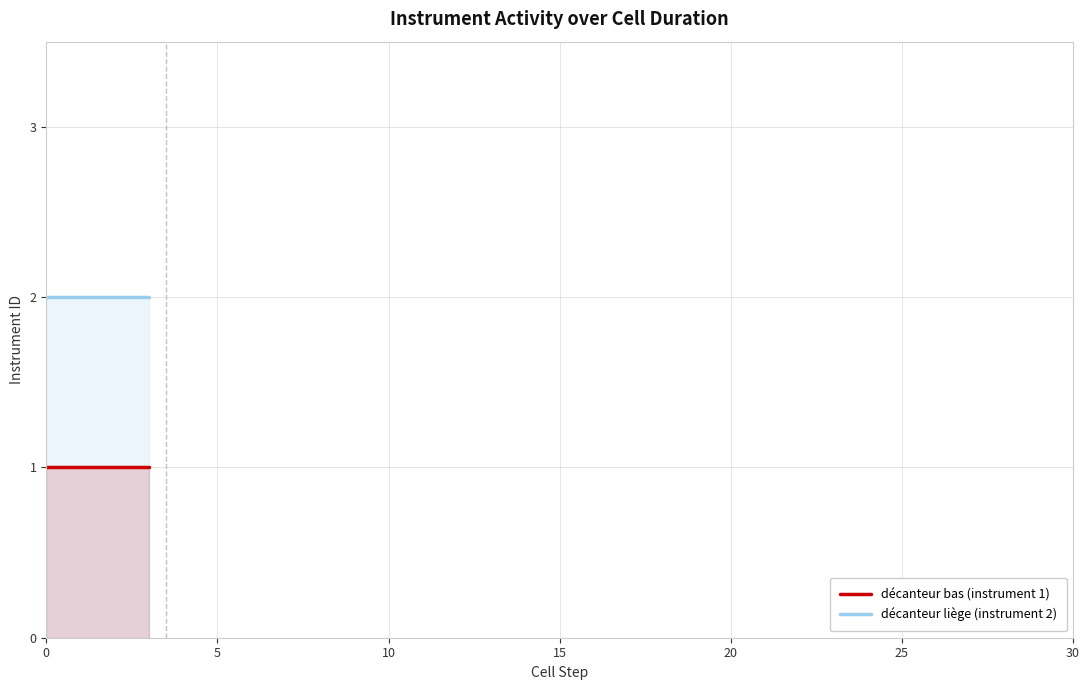

What is the highest value of the décanteur liège (instrument 2) series?

2.0